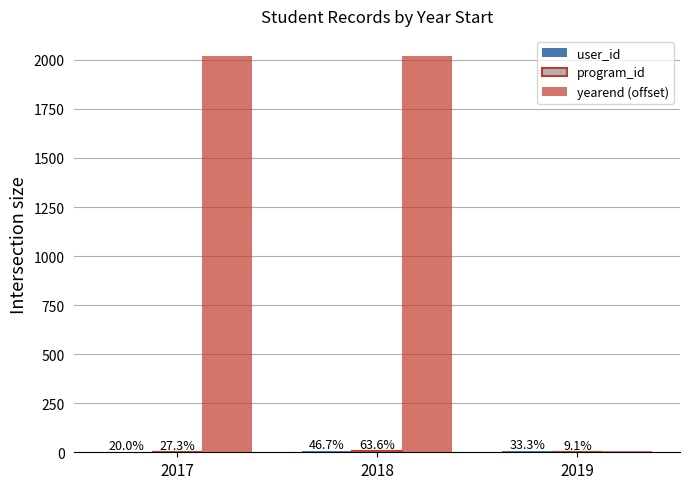

Which series has the largest range (max minus min)?

yearend (offset)